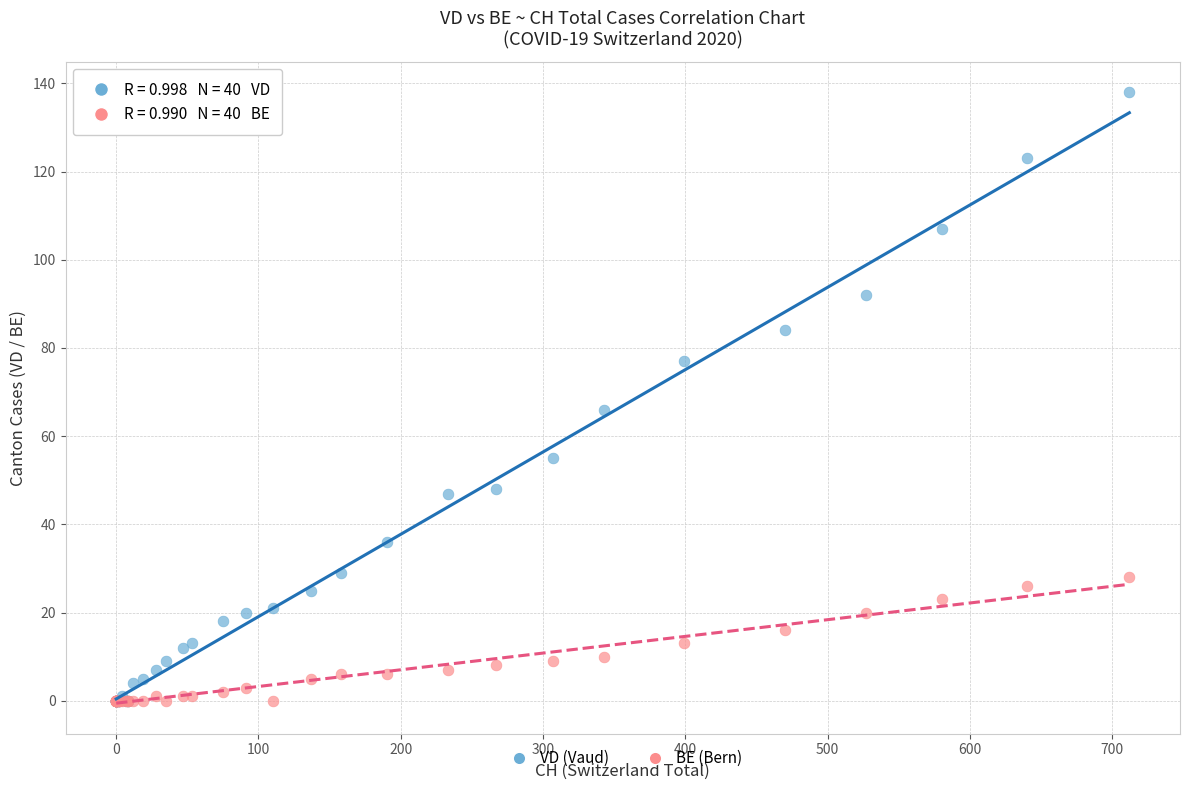

Across all series, what Y value is closest to 69?

66